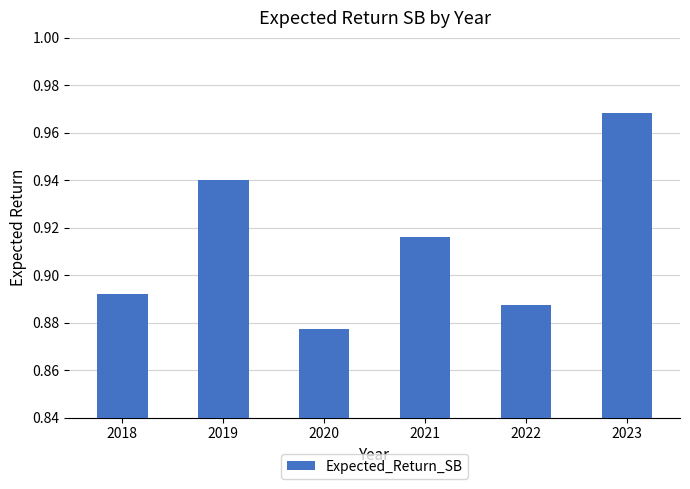

True or false: the data shows 0.5 at 2018.

False